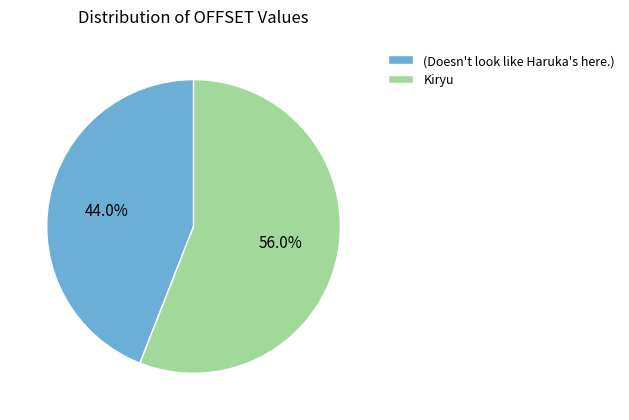

Is the sum of (Doesn't look like Haruka's here.) and Kiryu greater than half?

Yes